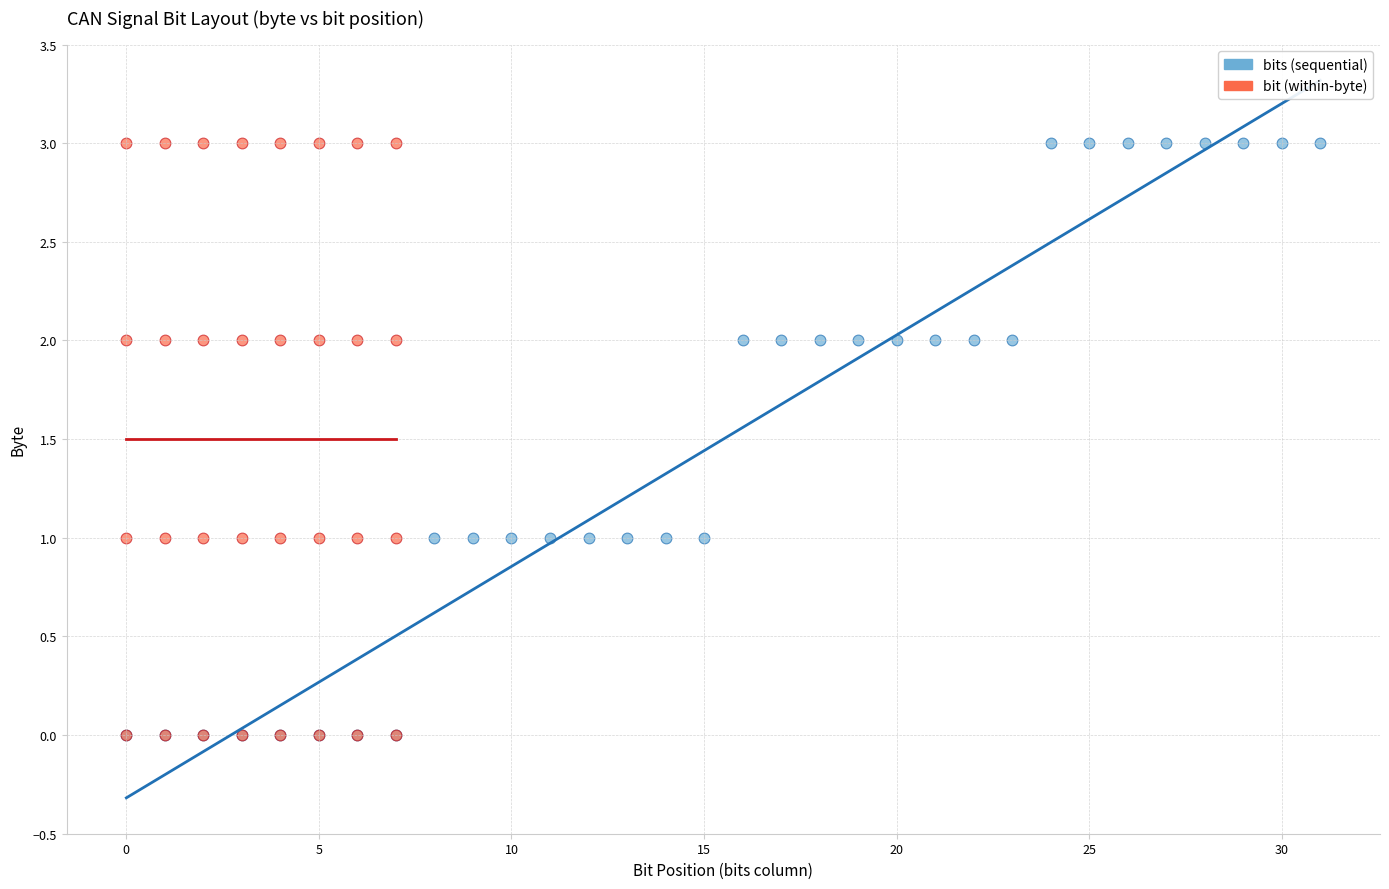

What are all the series names shown in the legend?

bits (sequential), bit (within-byte)